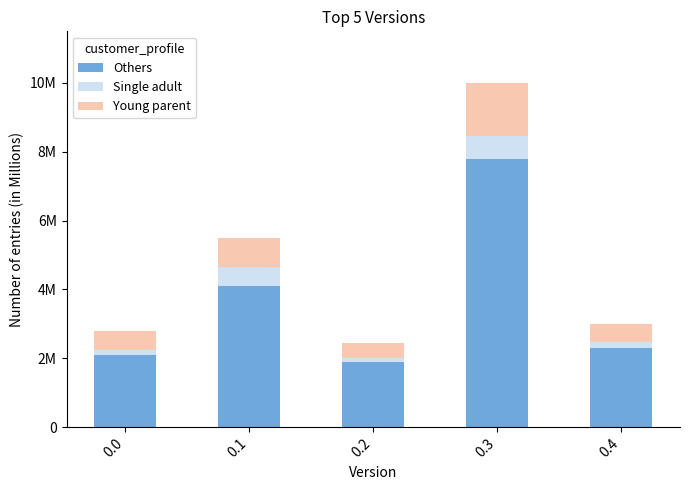

Does the chart contain stacked bars?

Yes